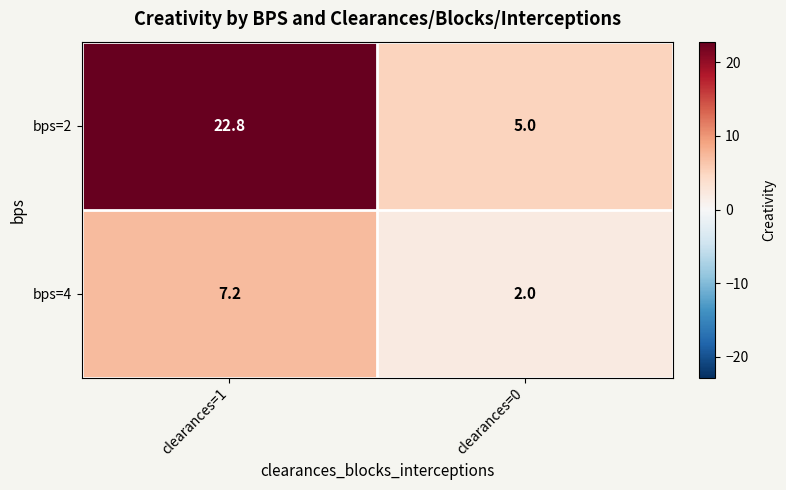

Rank the series by their maximum value, from highest to lowest.

bps=2, bps=4